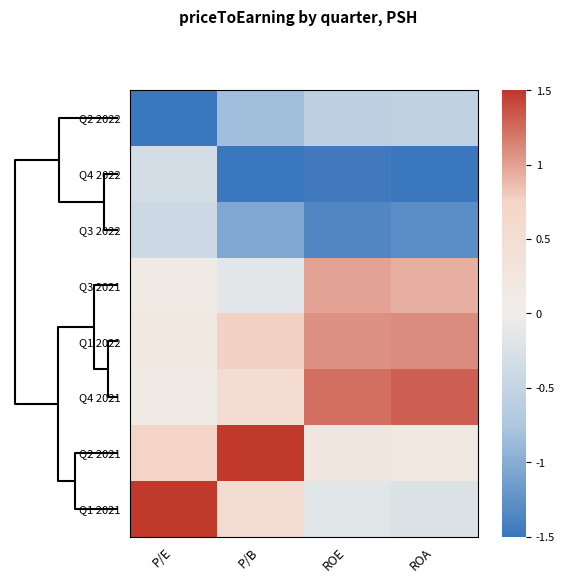

Reading left to right, extract all data points from this chart.

Q2 2022: P/E=-2.1	P/B=-0.8	ROE=-0.6	ROA=-0.5
Q4 2022: P/E=-0.3	P/B=-1.5	ROE=-1.5	ROA=-1.5
Q3 2022: P/E=-0.4	P/B=-1.0	ROE=-1.3	ROA=-1.3
Q3 2021: P/E=0.1	P/B=-0.1	ROE=1.0	ROA=0.9
Q1 2022: P/E=0.2	P/B=0.8	ROE=1.1	ROA=1.1
Q4 2021: P/E=0.1	P/B=0.5	ROE=1.2	ROA=1.3
Q2 2021: P/E=0.8	P/B=1.7	ROE=0.2	ROA=0.2
Q1 2021: P/E=1.7	P/B=0.5	ROE=-0.2	ROA=-0.2